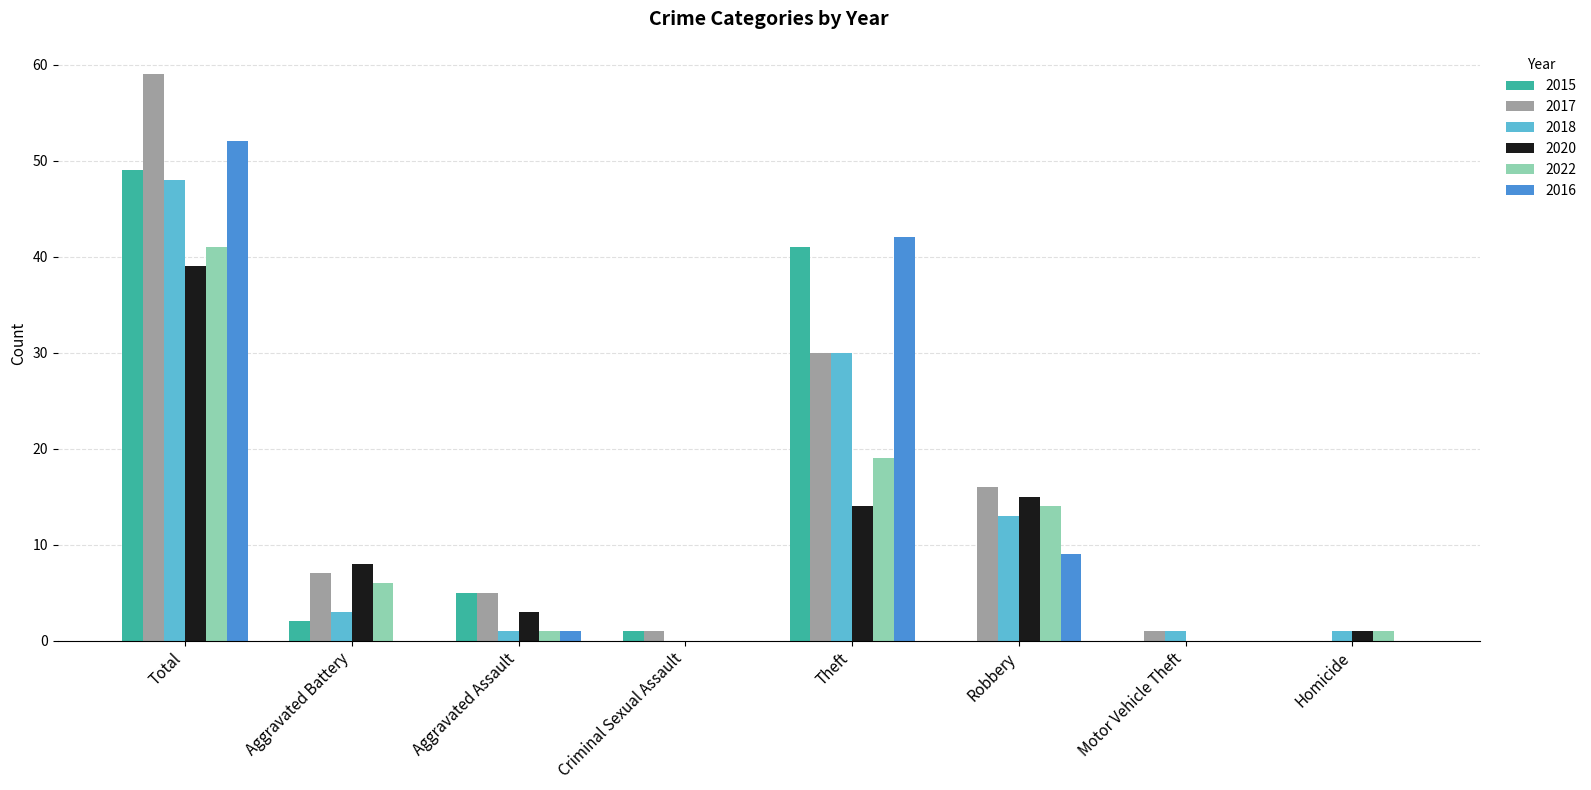

What is the approximate value of 2020 at Total?

39